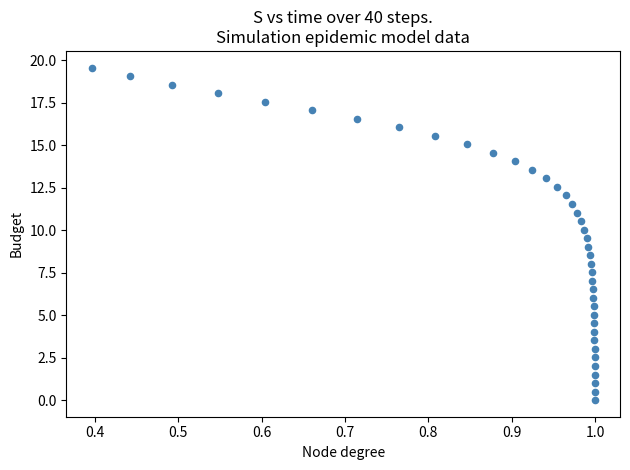

What is the range of X values (max minus min)?

0.6